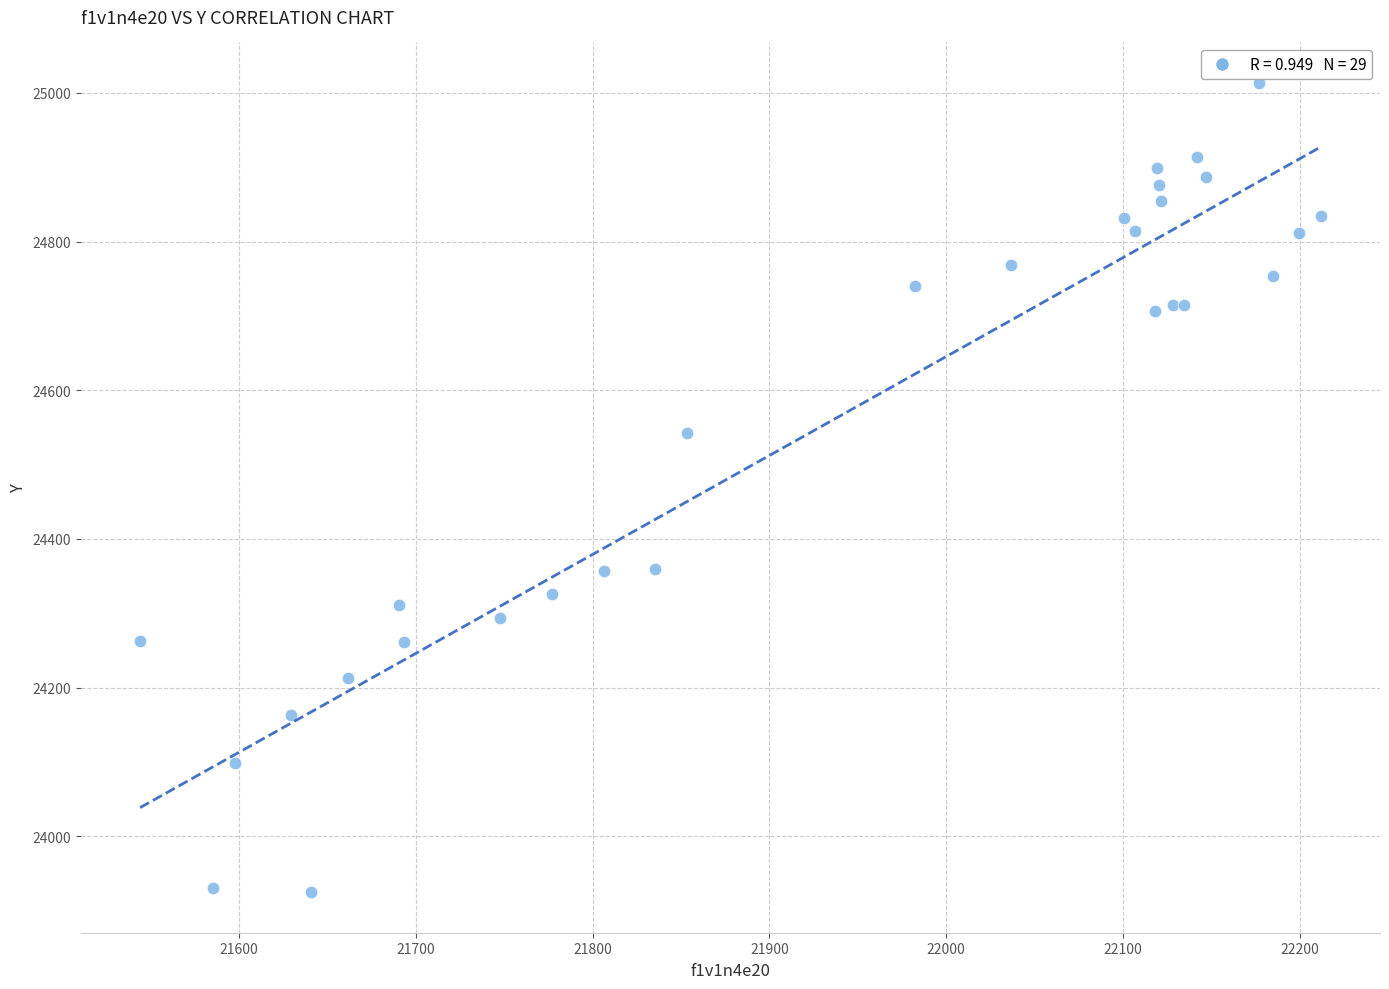

What Y value in the scatter plot is closest to 24469?

24542.5